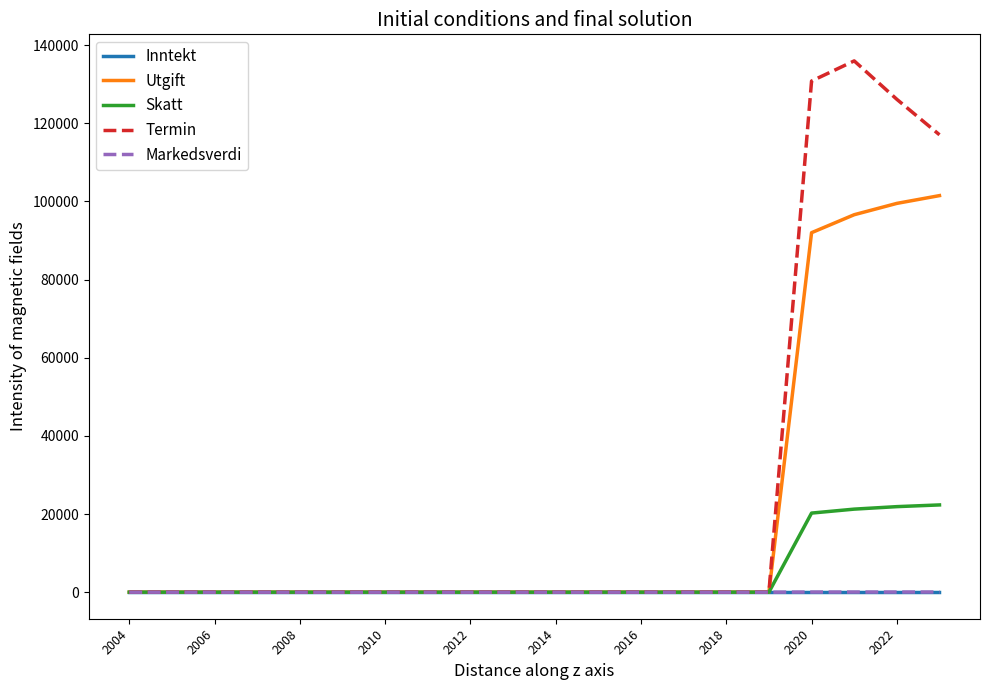

Which series has the largest range (max minus min)?

Termin